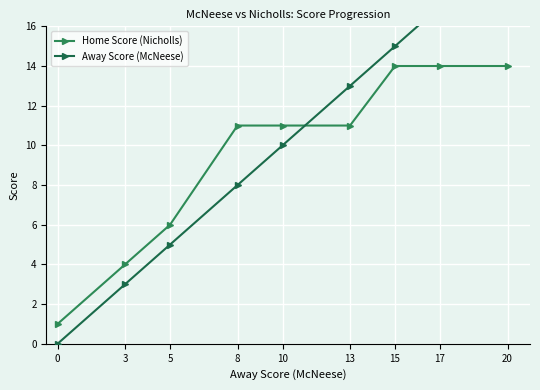

Which series changed the most between 0 and 20?

Away Score (McNeese)